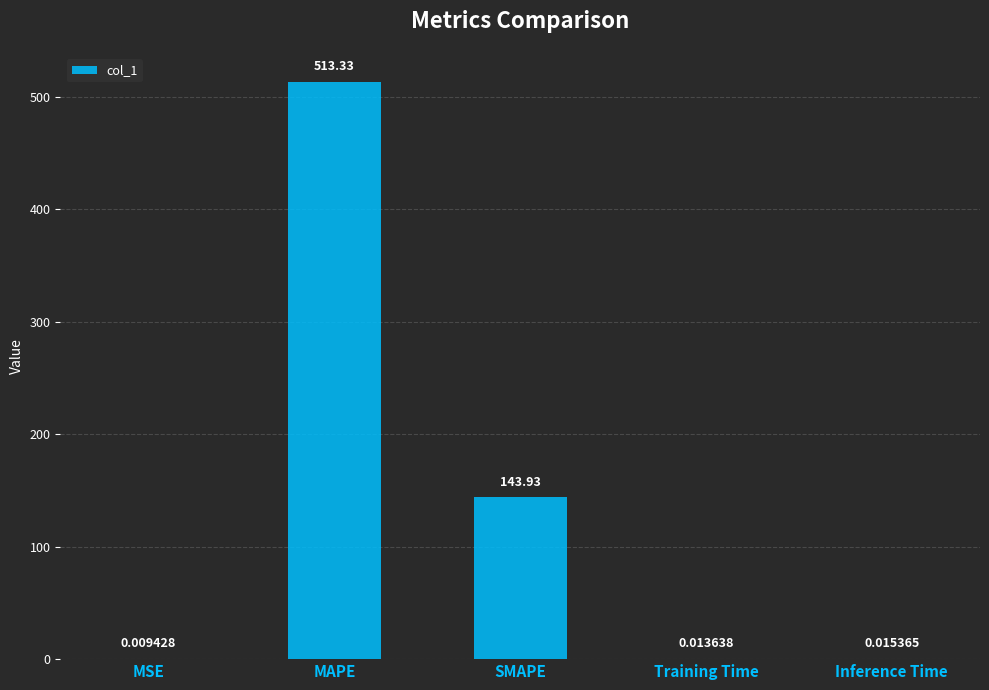

Which label corresponds to the largest value in the chart?

MAPE